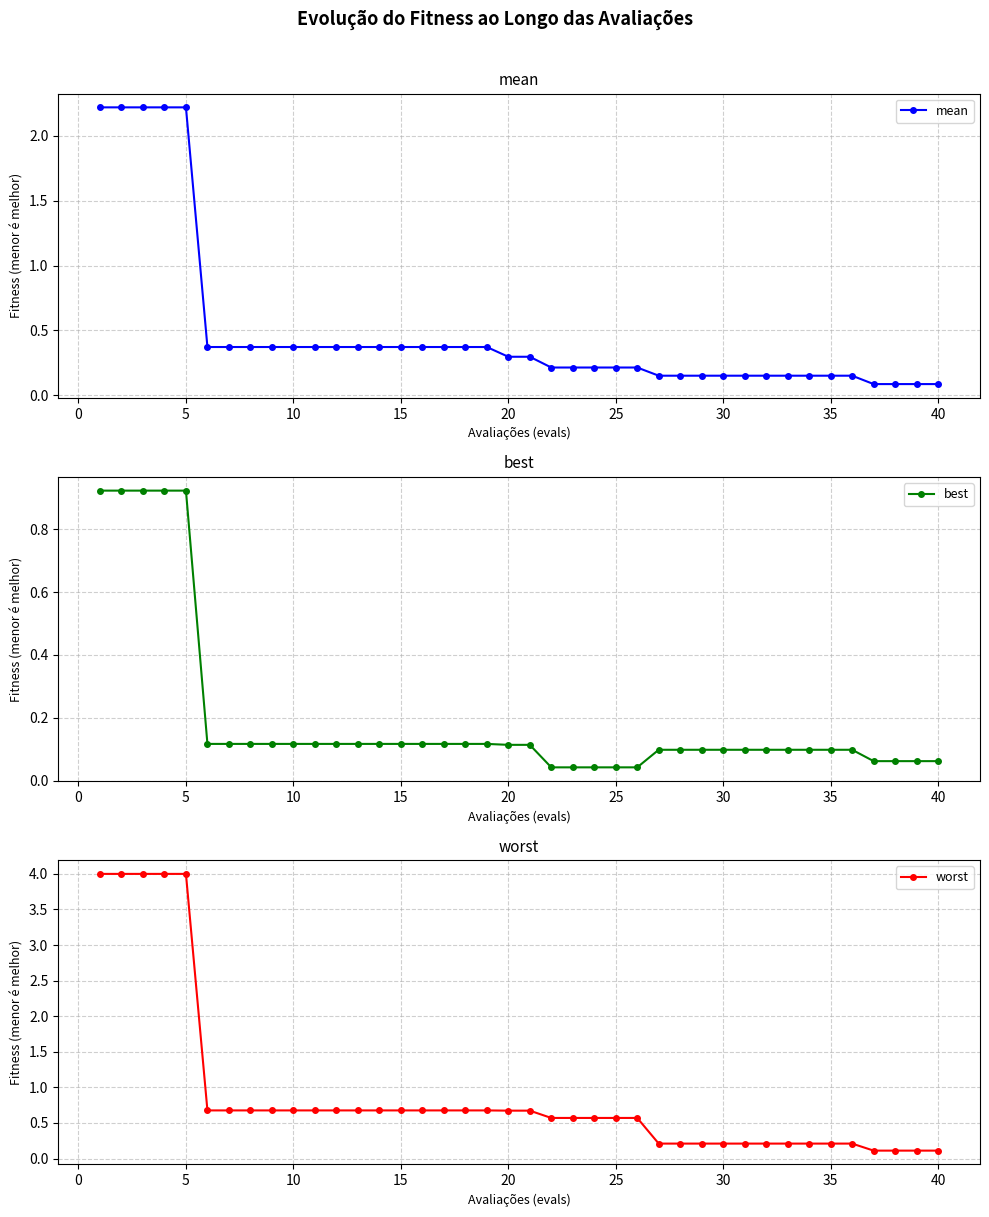

What is the lowest value of the worst series?

0.1